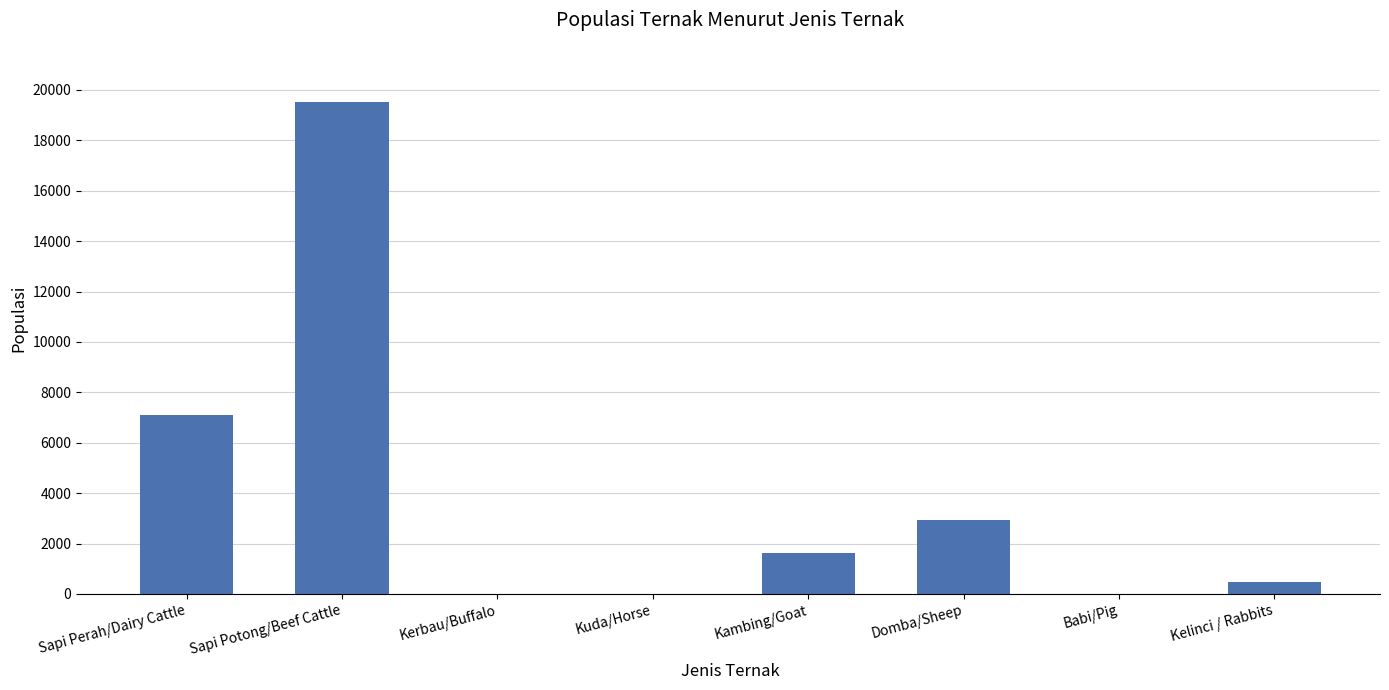

The value at Sapi Potong/Beef Cattle is 19531. True or false?

True